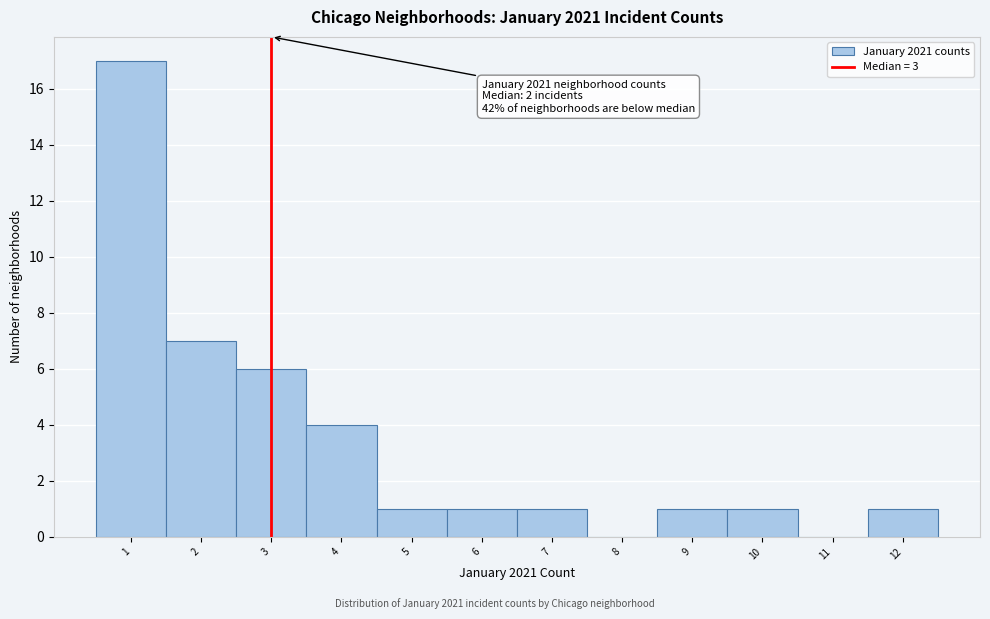

Which range on the x-axis has the tallest bar?

0.5 to 1.5